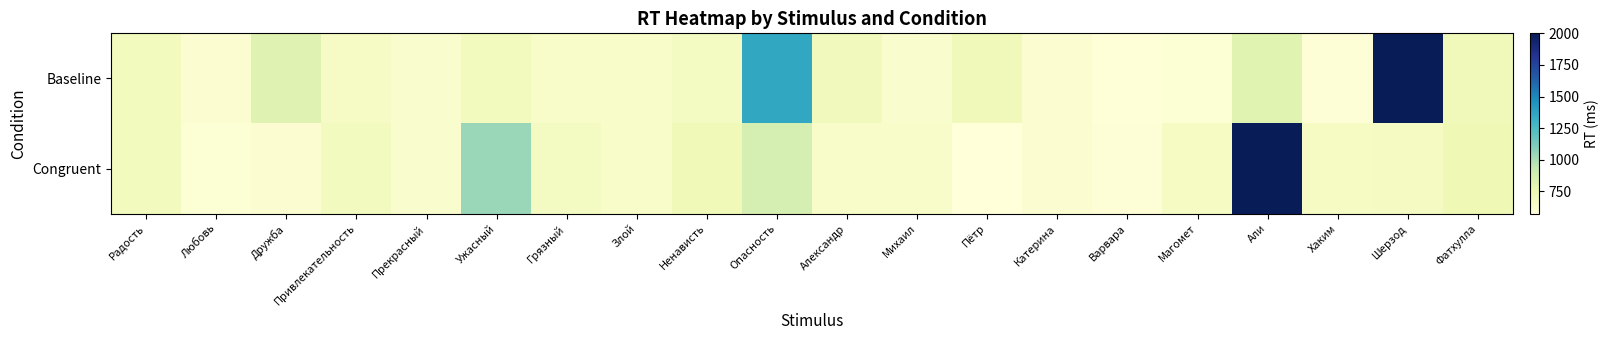

Reading left to right, list all the values displayed in this chart.

Baseline: Радость=691	Любовь=613	Дружба=815	Привлекательность=662	Прекрасный=626	Ужасный=691	Грязный=643	Злой=646	Ненависть=678	Опасность=1356	Александр=706	Михаил=631	Пётр=711	Катерина=612	Варвара=582	Магомет=601	Али=811	Хаким=587	Шерзод=2000	Фатхулла=708
Congruent: Радость=691	Любовь=597	Дружба=612	Привлекательность=687	Прекрасный=626	Ужасный=1043	Грязный=679	Злой=646	Ненависть=719	Опасность=866	Александр=647	Михаил=644	Пётр=574	Катерина=612	Варвара=586	Магомет=674	Али=2000	Хаким=674	Шерзод=682	Фатхулла=733